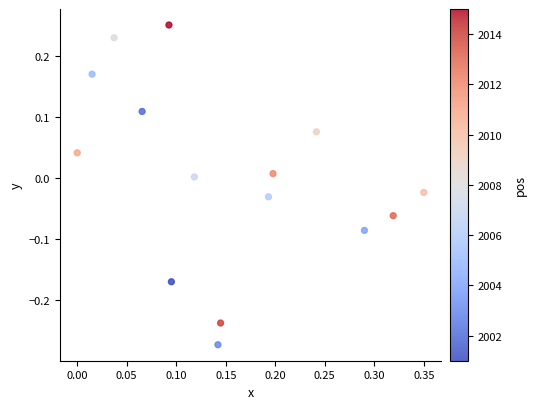

What is the range of Y values (max minus min)?

0.5